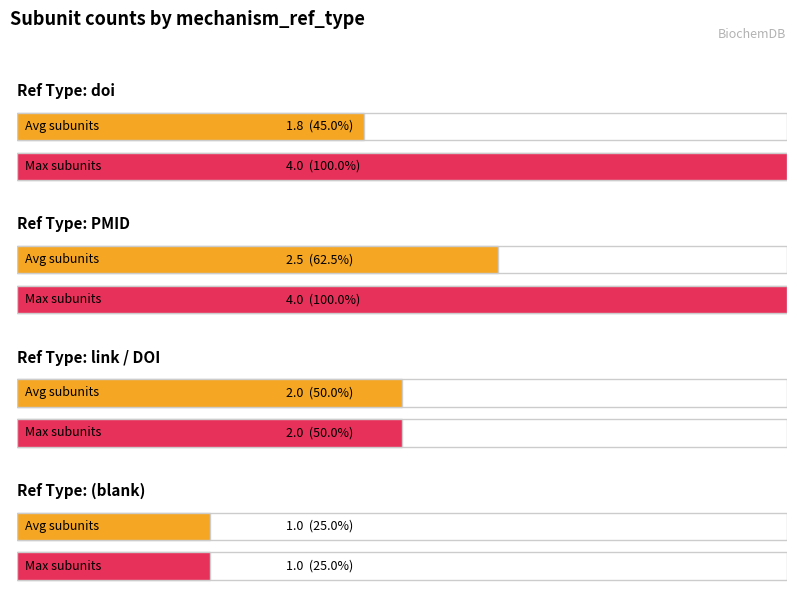

Does the chart contain any negative values?

No